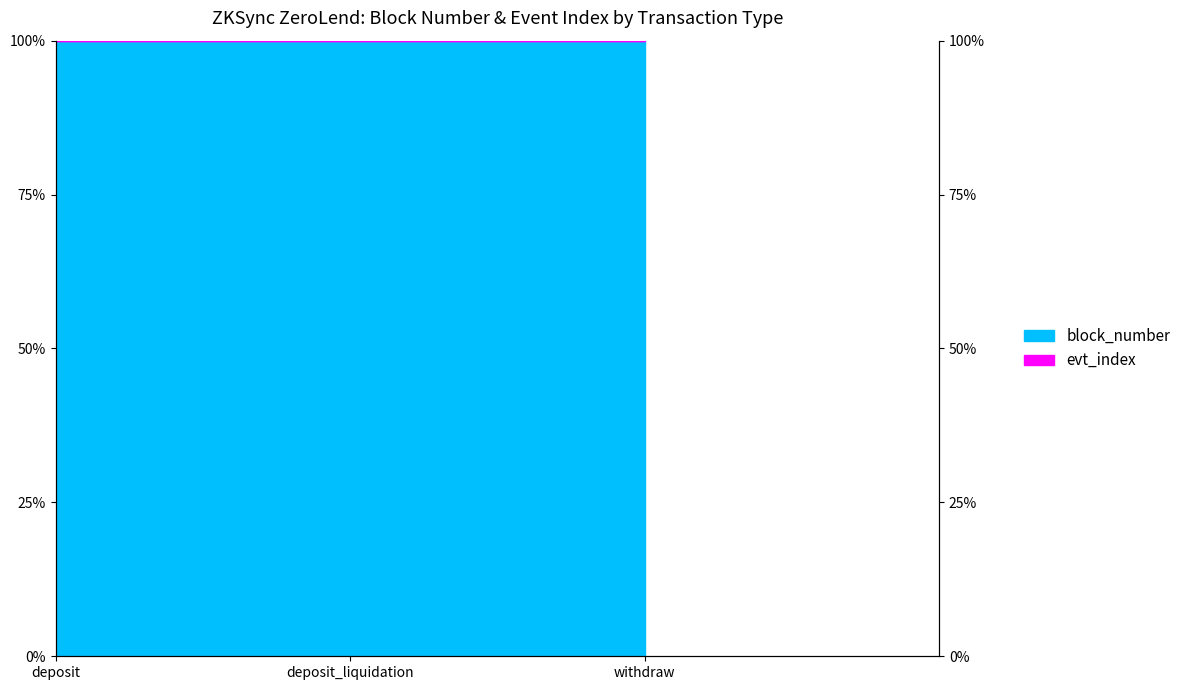

Reading left to right, list all the values displayed in this chart.

deposit=100.0	deposit_liquidation=100.0	withdraw=100.0